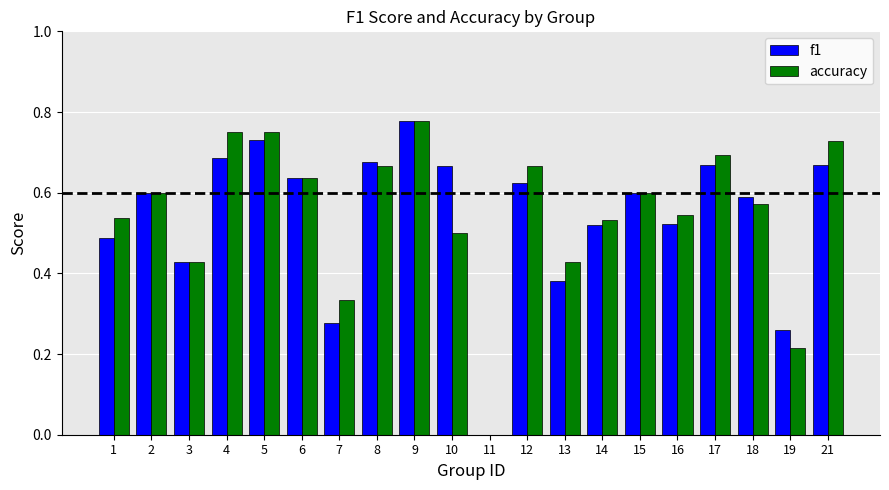

What is the total value across all series at 5?

1.5